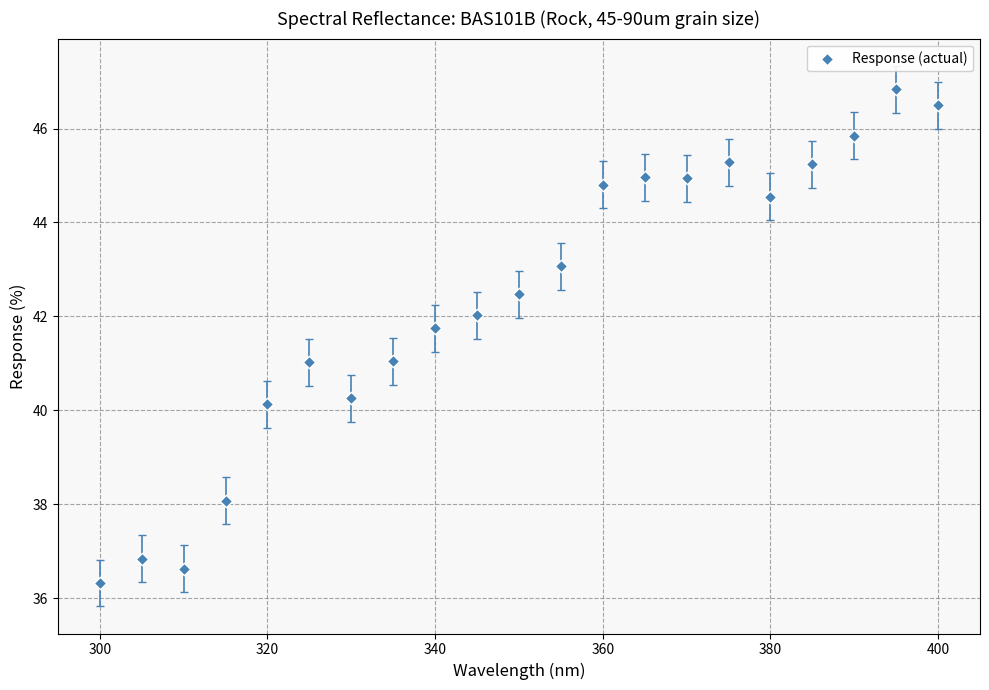

What is the range of X values (max minus min)?

100.0